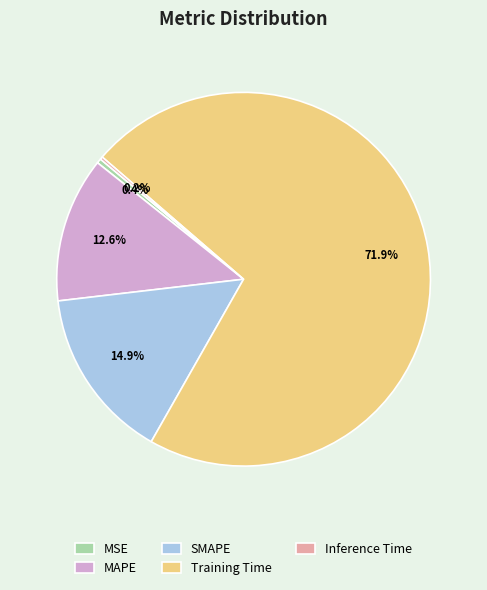

Which slice is the largest?

Training Time